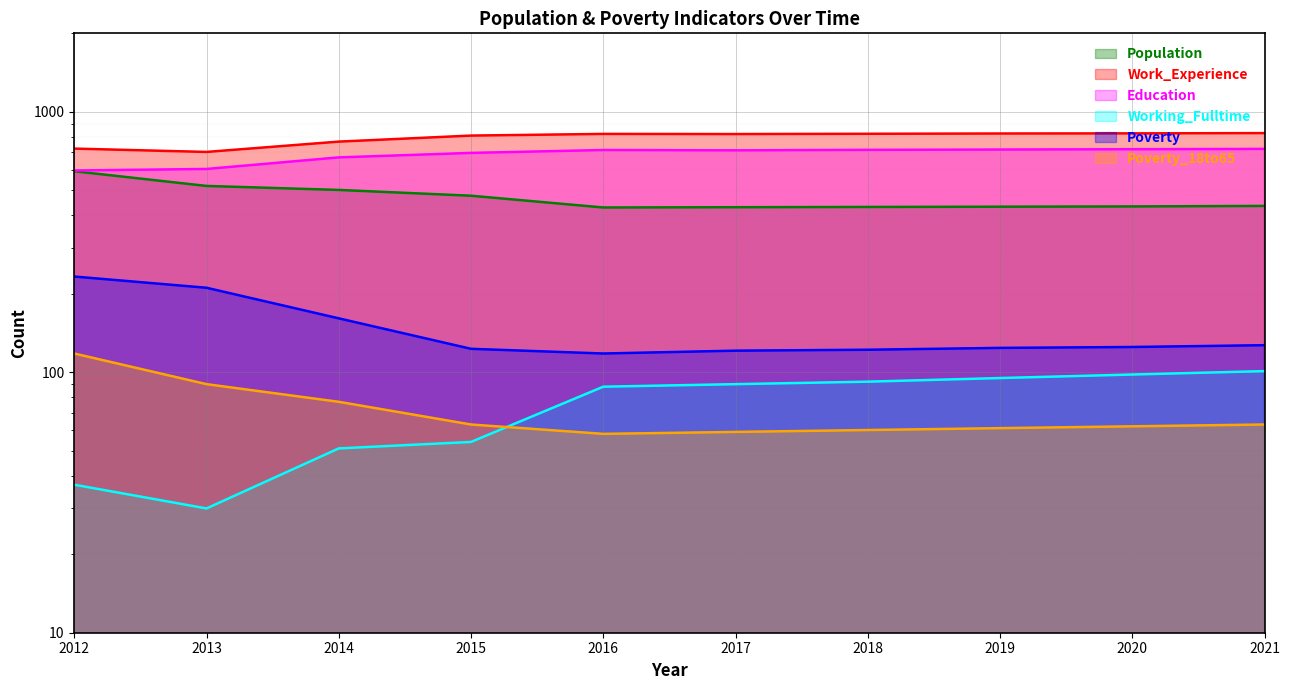

At which category does Education reach its first local valley?

2017